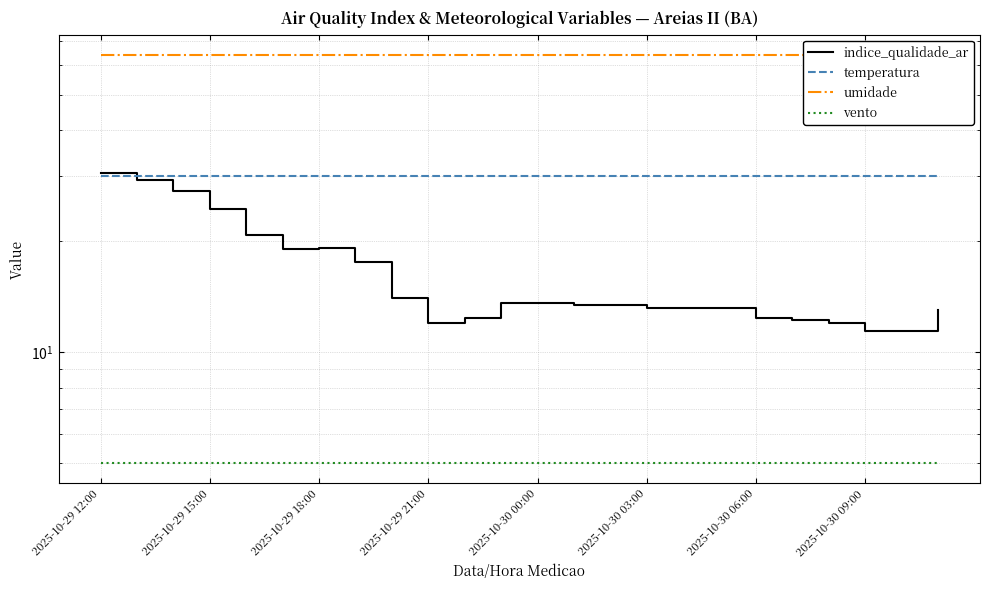

What is the difference between the maximum and minimum values in the indice_qualidade_ar series?

19.2